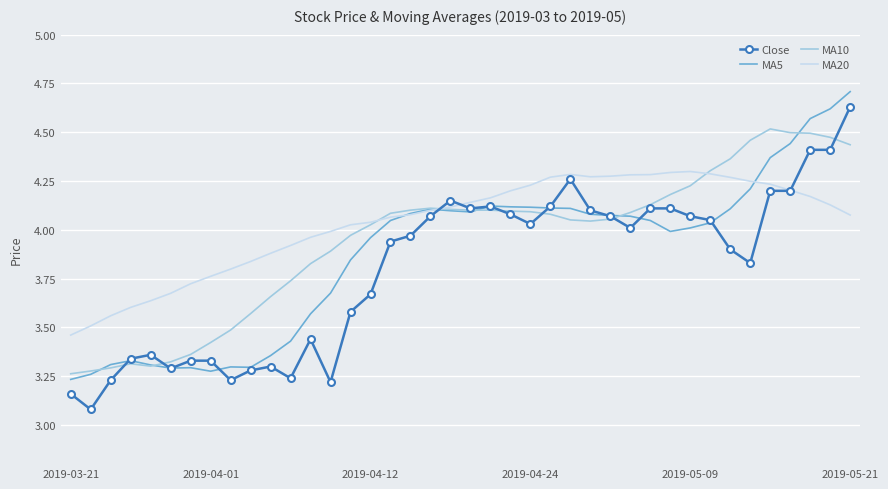

What is the smallest value displayed?

3.1